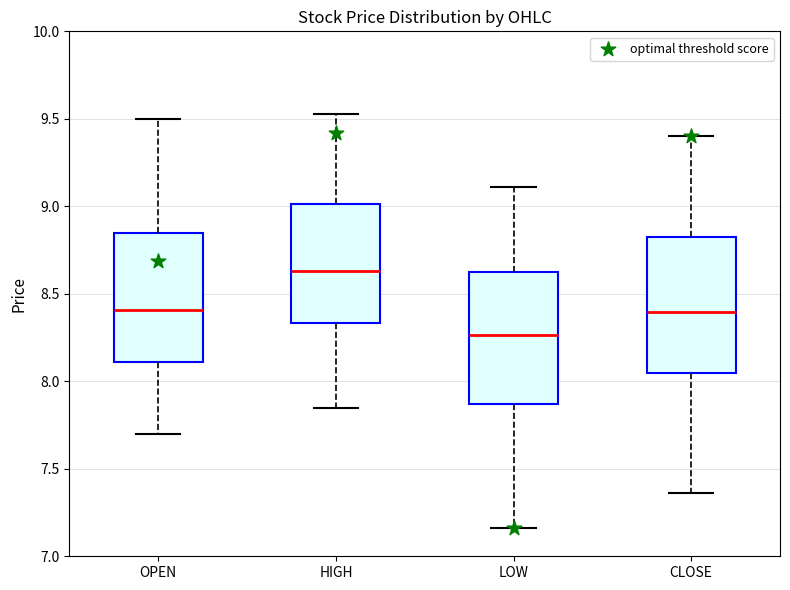

Reading left to right, read every box against the y-axis: the position of its median line, the range the box covers, and the ends of its whiskers. The values are not printed on the chart, so give them approximately, as read against the axis.

OPEN: median 8.40, box 8.10 to 8.85, whiskers 7.70 to 9.50
HIGH: median 8.65, box 8.35 to 9.00, whiskers 7.85 to 9.55
LOW: median 8.25, box 7.85 to 8.65, whiskers 7.15 to 9.10
CLOSE: median 8.40, box 8.05 to 8.85, whiskers 7.35 to 9.40